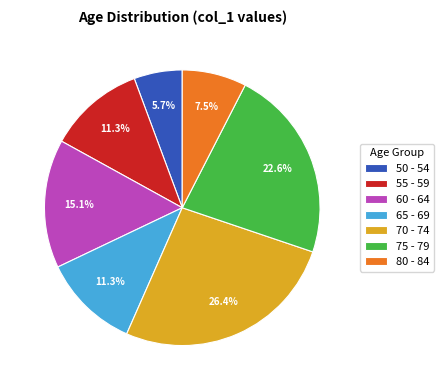

What percentage do 60 - 64 and 70 - 74 together represent?

41.5%